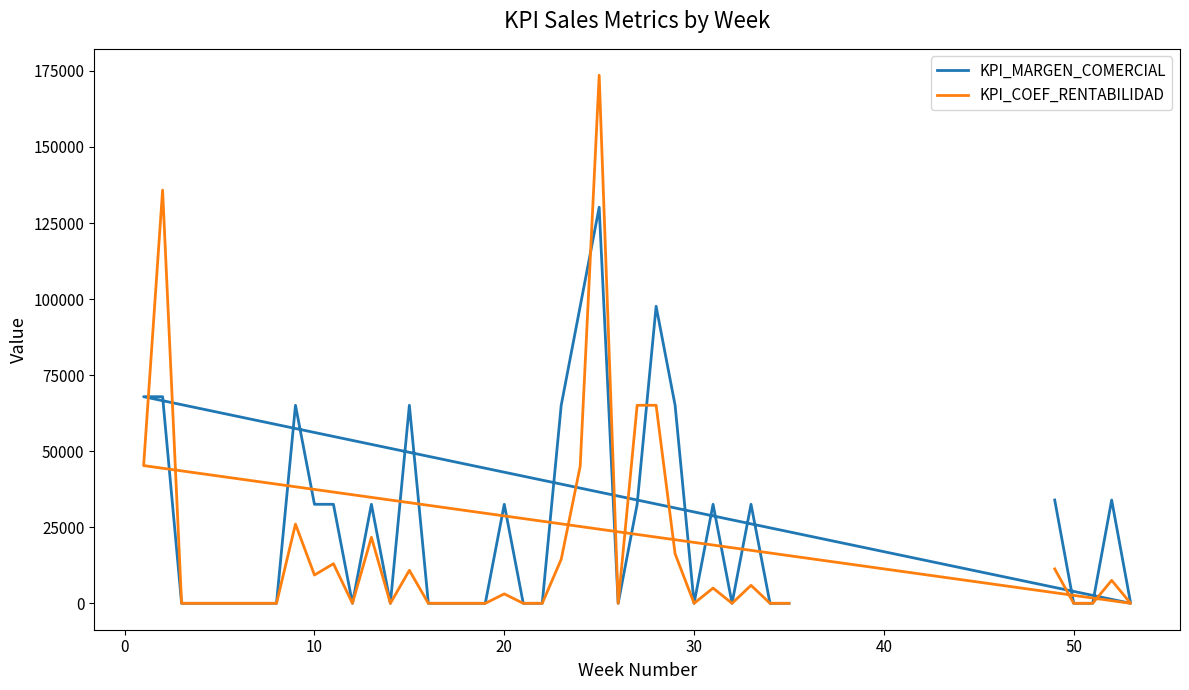

At how many categories does at least one series exceed 151040?

1